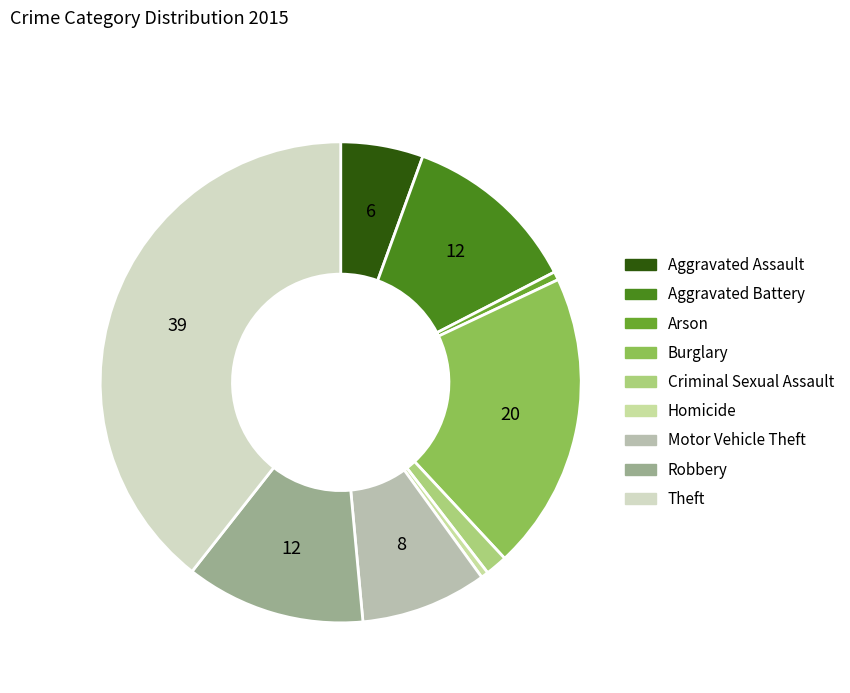

The Theft slice represents 39% of the pie. True or false?

True